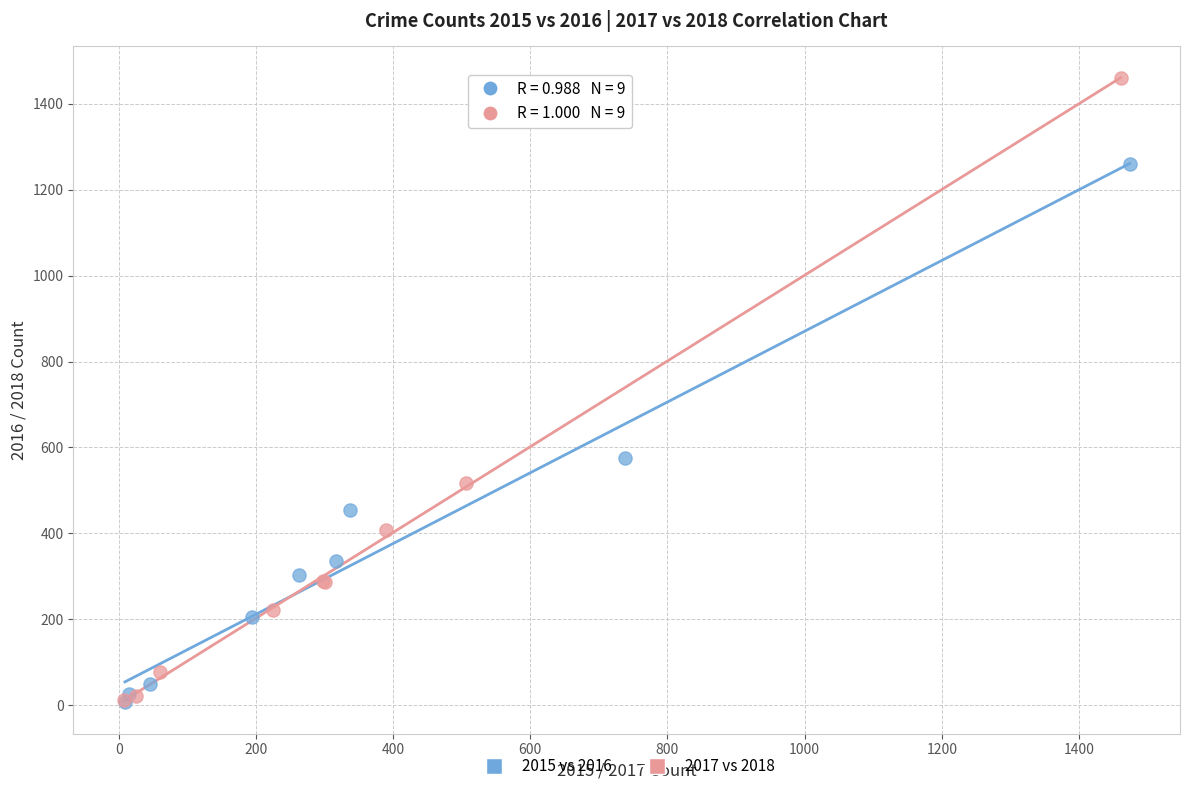

Which series has the widest spread of Y values?

2017 vs 2018